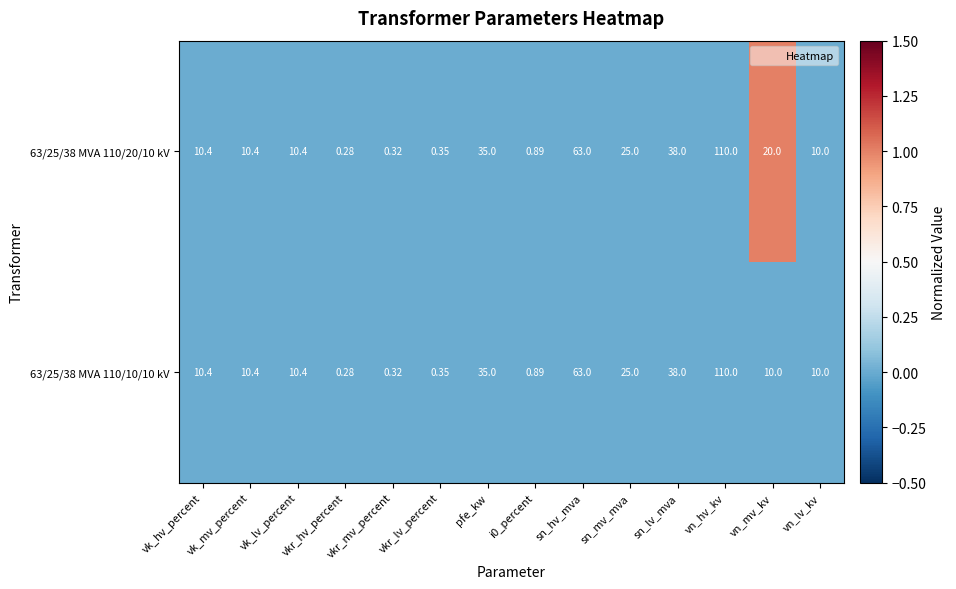

At which label is 63/25/38 MVA 110/20/10 kV closest to 55?

sn_hv_mva